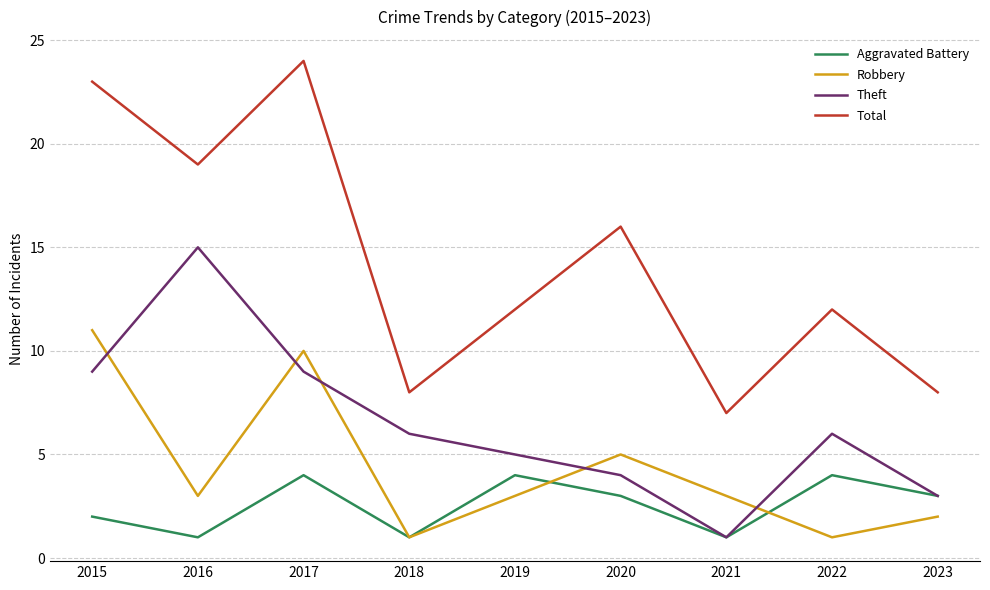

Reading right to left, transcribe all the data shown in this chart.

Aggravated Battery: 2023=3	2022=4	2021=1	2020=3	2019=4	2018=1	2017=4	2016=1	2015=2
Robbery: 2023=2	2022=1	2021=3	2020=5	2019=3	2018=1	2017=10	2016=3	2015=11
Theft: 2023=3	2022=6	2021=1	2020=4	2019=5	2018=6	2017=9	2016=15	2015=9
Total: 2023=8	2022=12	2021=7	2020=16	2019=12	2018=8	2017=24	2016=19	2015=23